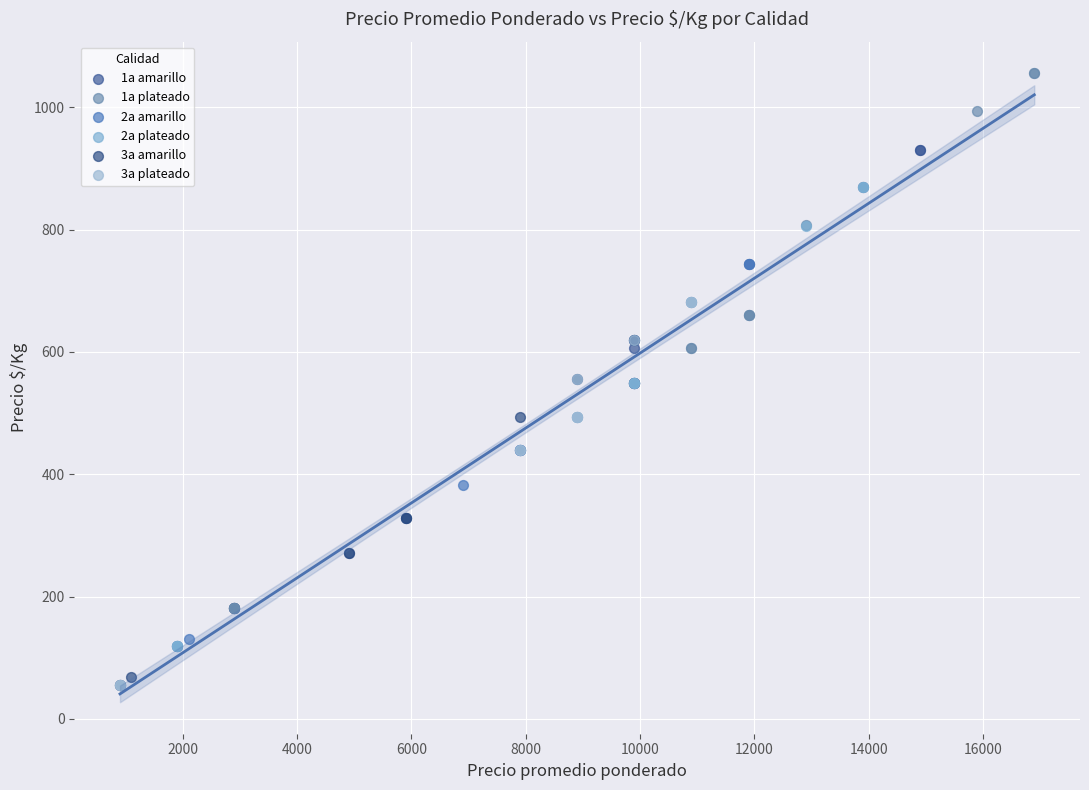

Which series contains the highest Y value?

1a plateado